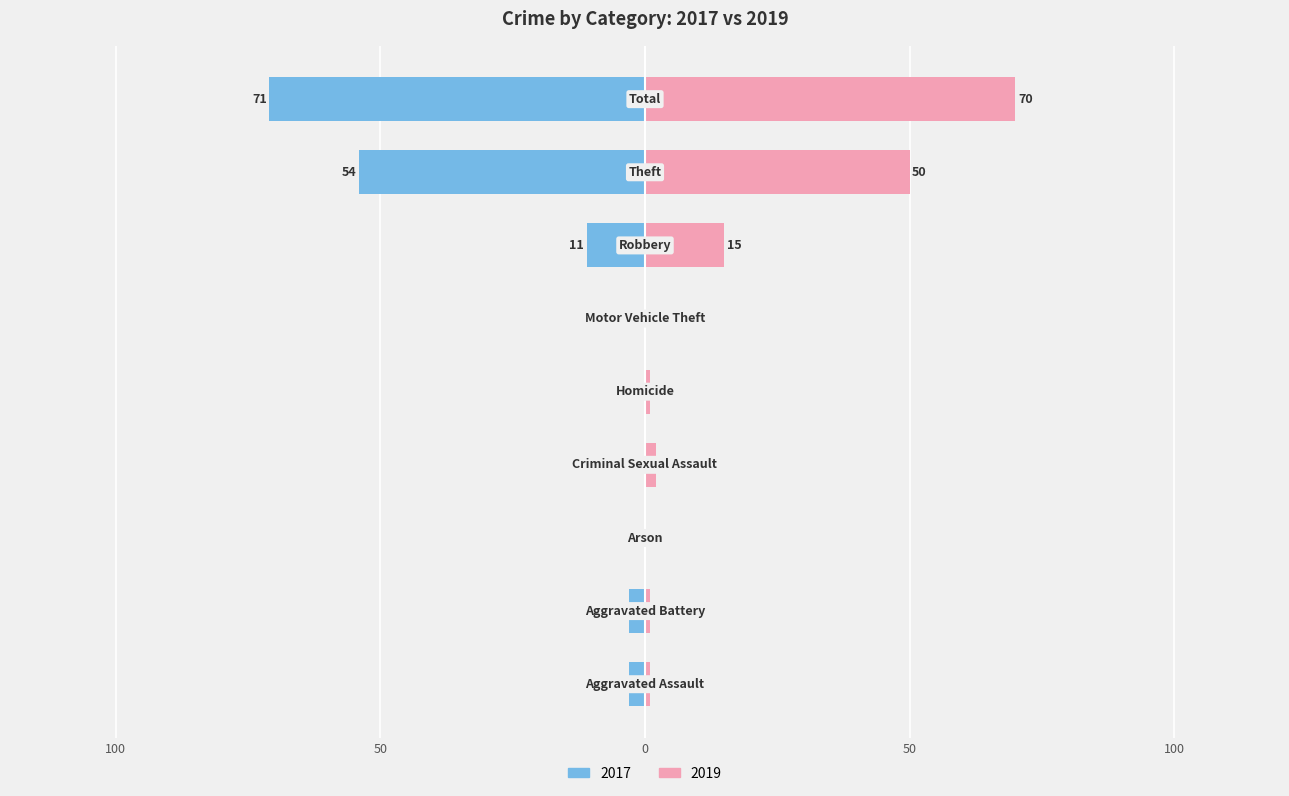

What is the label of the 4th bar from the right?

Motor Vehicle Theft